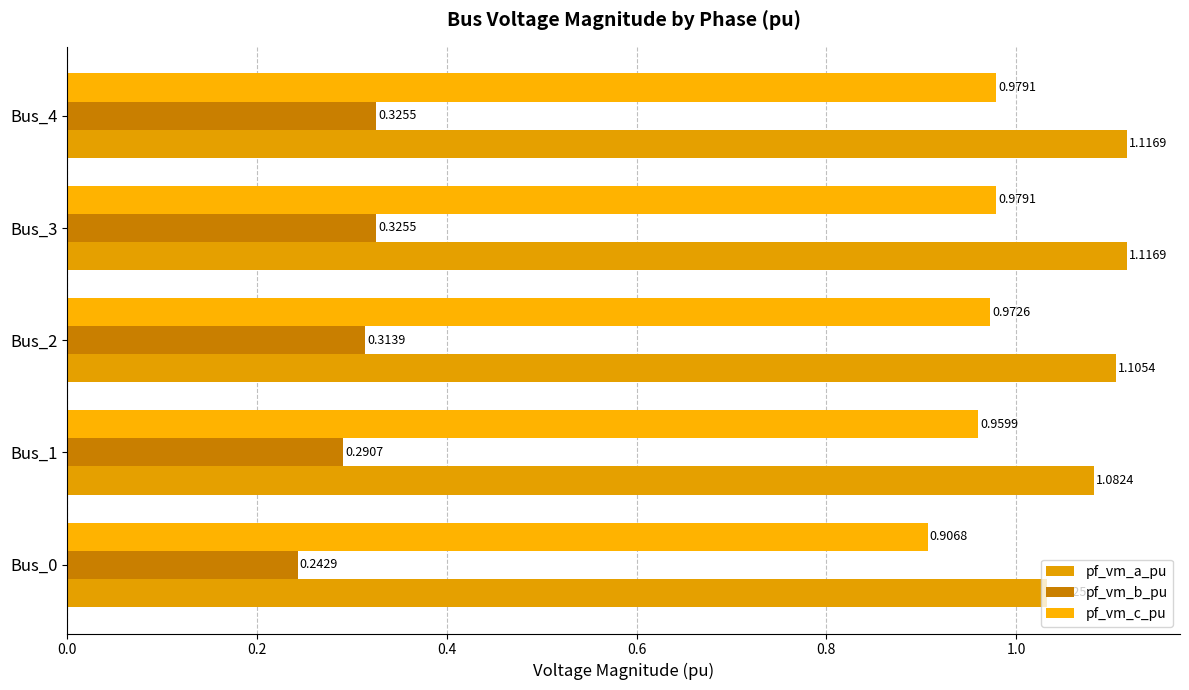

Count the number of categories in the chart.

5